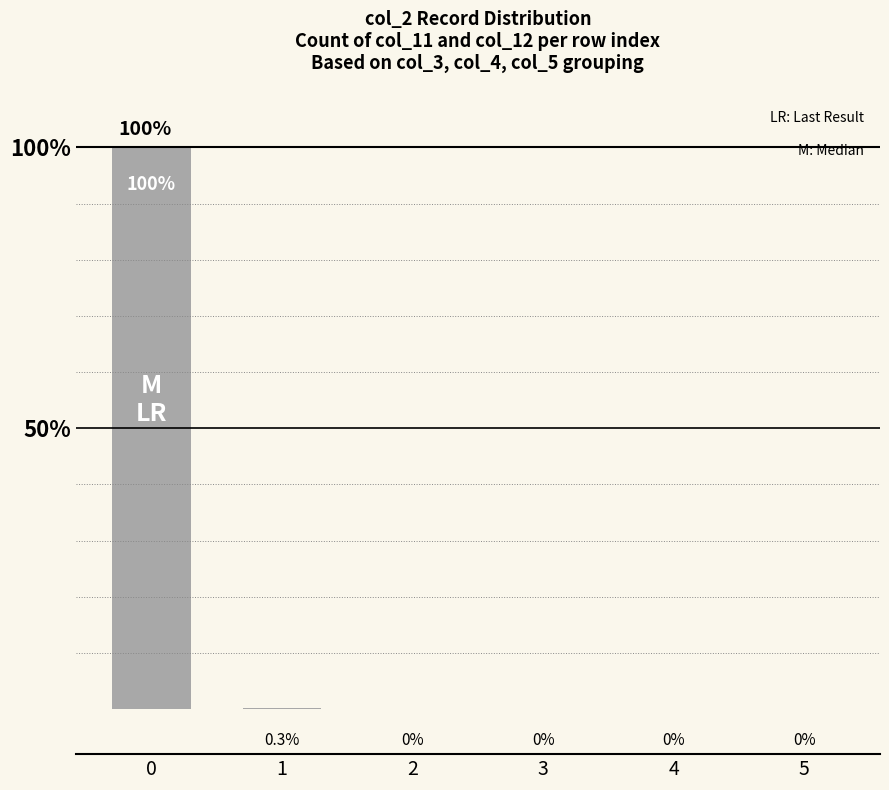

What is the greatest value displayed?

100.0